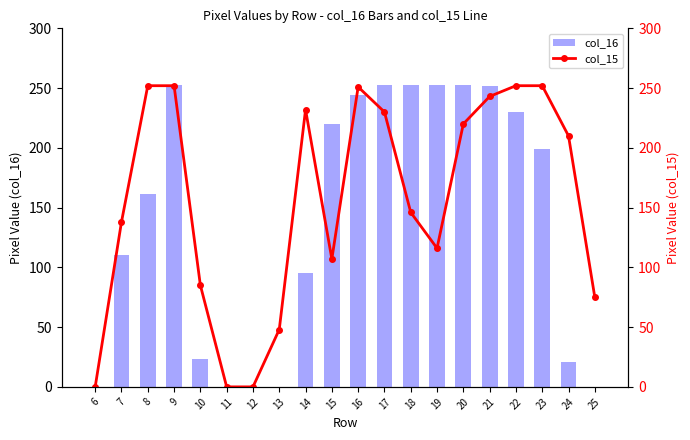

At which category is the sum across all series the highest?

9